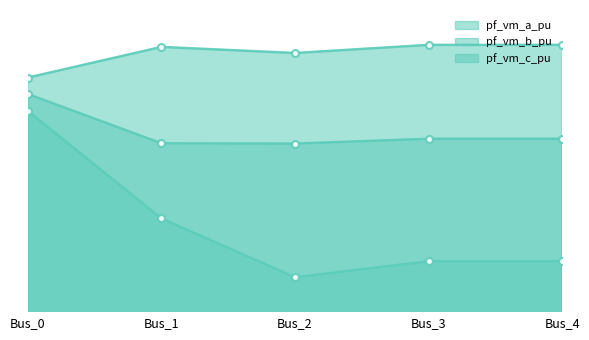

Reading left to right, extract all data points from this chart.

pf_vm_a_pu: 1.1	1.2	1.2	1.2	1.2
pf_vm_b_pu: 1.0	0.9	0.7	0.8	0.8
pf_vm_c_pu: 1.1	1.0	1.0	1.0	1.0